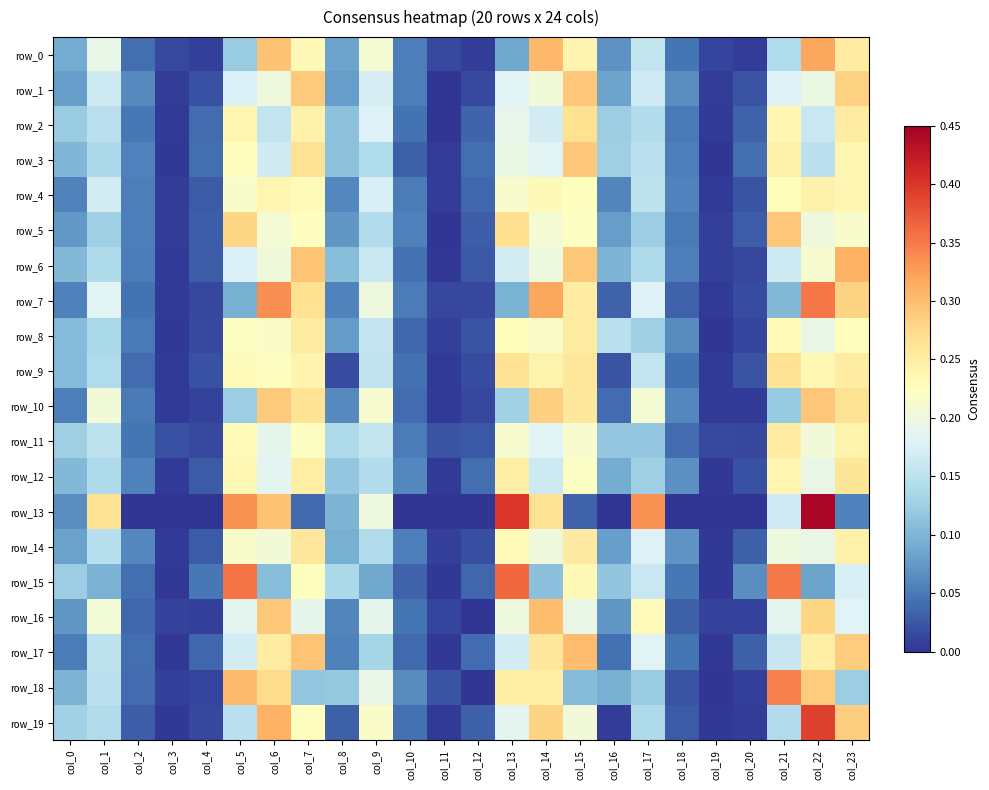

The value of row_1 at col_1 is 0.1. True or false?

False